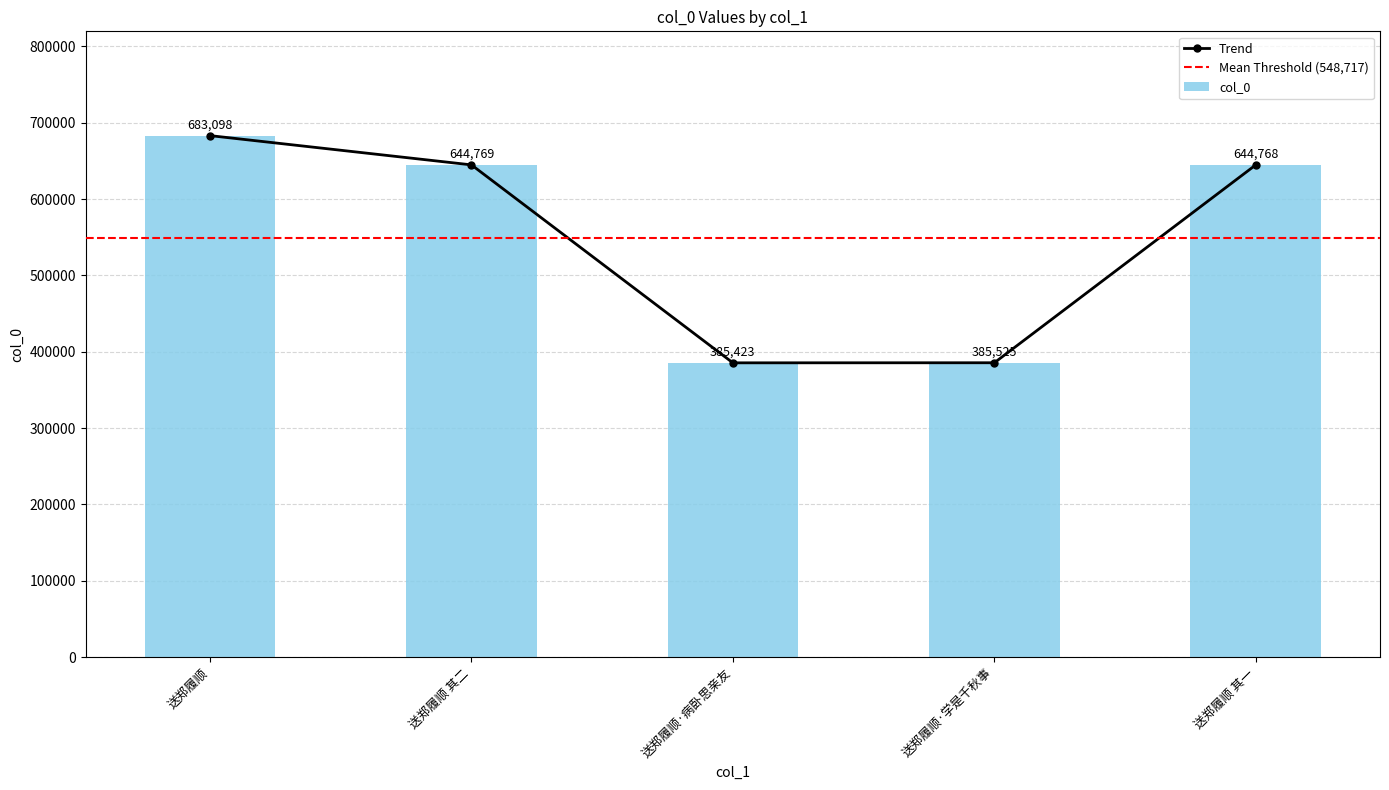

List the labels in order of value, smallest first.

送郑履顺·病卧思亲友, 送郑履顺·学是千秋事, 送郑履顺 其一, 送郑履顺 其二, 送郑履顺